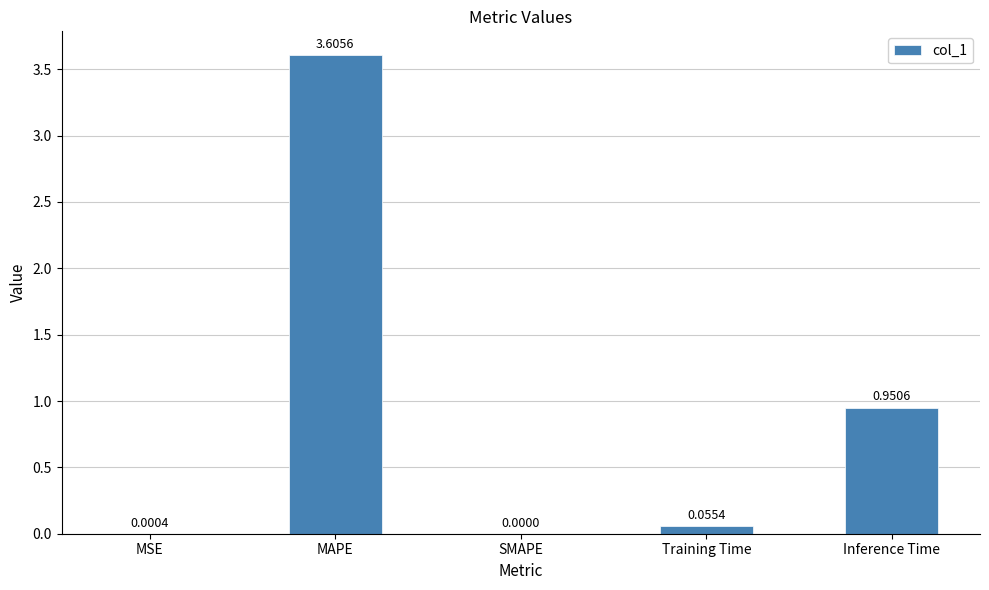

True or false: the data shows 3.6 at MAPE.

True